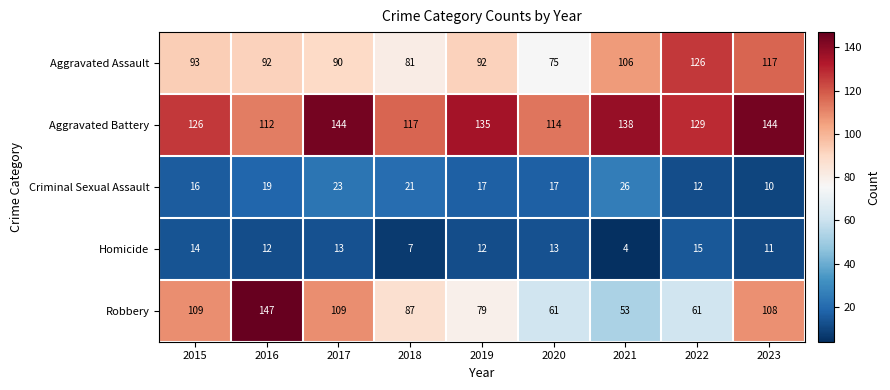

At which label is Robbery closest to 100?

2023